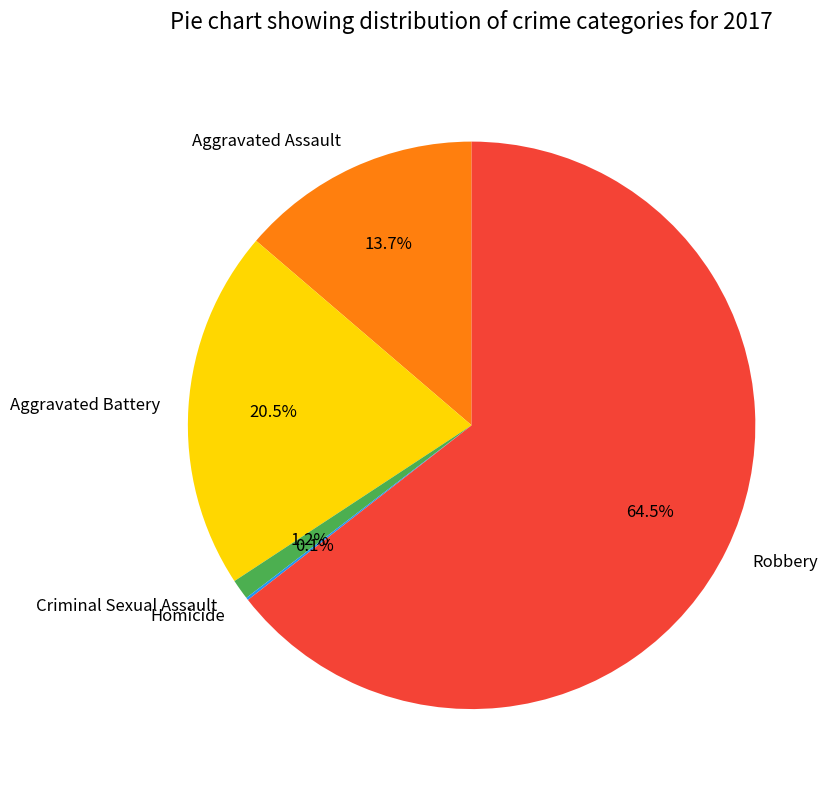

Which has a higher value, Aggravated Battery or Criminal Sexual Assault?

Aggravated Battery